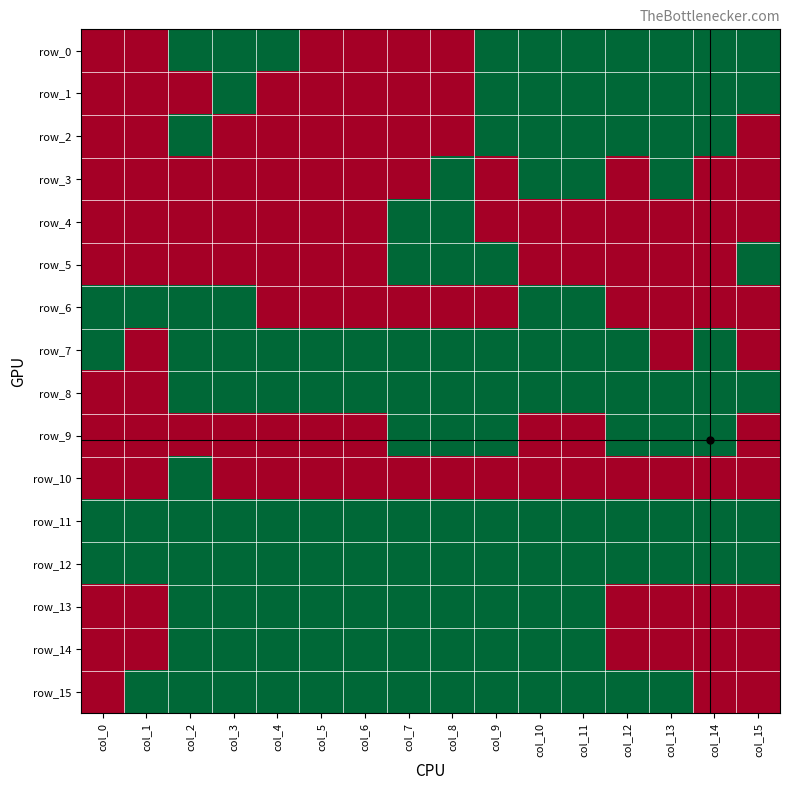

Reading left to right, extract all data points from this chart.

row_0: 0	0	1	1	1	0	0	0	0	1	1	1	1	1	1	1
row_1: 0	0	0	1	0	0	0	0	0	1	1	1	1	1	1	1
row_2: 0	0	1	0	0	0	0	0	0	1	1	1	1	1	1	0
row_3: 0	0	0	0	0	0	0	0	1	0	1	1	0	1	0	0
row_4: 0	0	0	0	0	0	0	1	1	0	0	0	0	0	0	0
row_5: 0	0	0	0	0	0	0	1	1	1	0	0	0	0	0	1
row_6: 1	1	1	1	0	0	0	0	0	0	1	1	0	0	0	0
row_7: 1	0	1	1	1	1	1	1	1	1	1	1	1	0	1	0
row_8: 0	0	1	1	1	1	1	1	1	1	1	1	1	1	1	1
row_9: 0	0	0	0	0	0	0	1	1	1	0	0	1	1	1	0
row_10: 0	0	1	0	0	0	0	0	0	0	0	0	0	0	0	0
row_11: 1	1	1	1	1	1	1	1	1	1	1	1	1	1	1	1
row_12: 1	1	1	1	1	1	1	1	1	1	1	1	1	1	1	1
row_13: 0	0	1	1	1	1	1	1	1	1	1	1	0	0	0	0
row_14: 0	0	1	1	1	1	1	1	1	1	1	1	0	0	0	0
row_15: 0	1	1	1	1	1	1	1	1	1	1	1	1	1	0	0